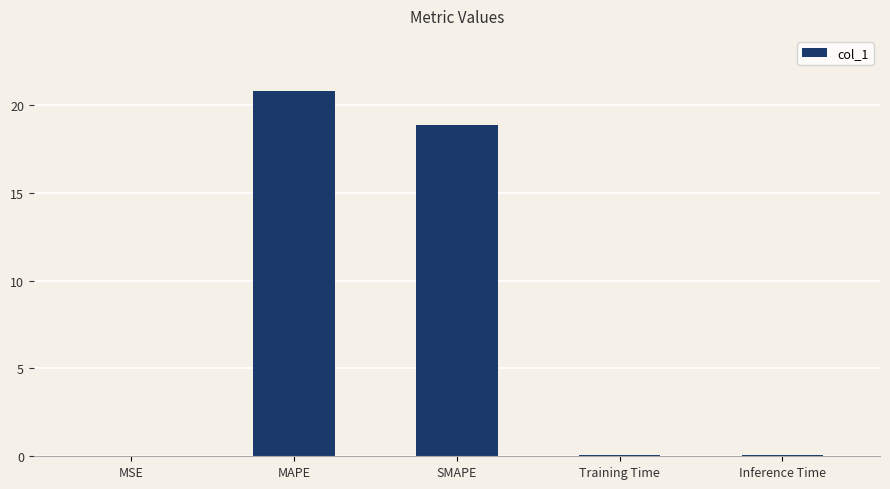

What is the change in value from MAPE to SMAPE?

-2.0